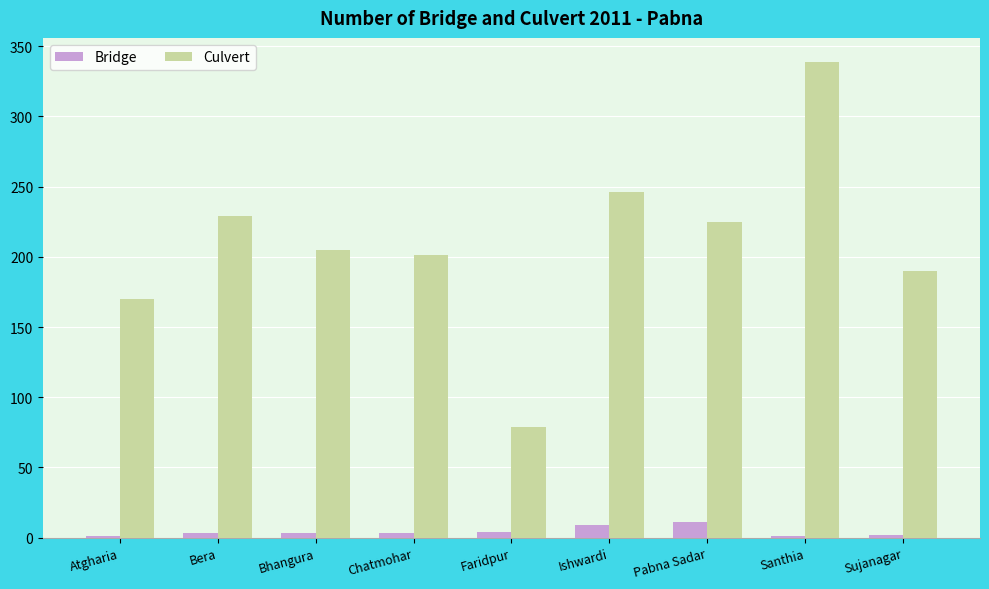

How many Bridge values are between 2 and 4?

5